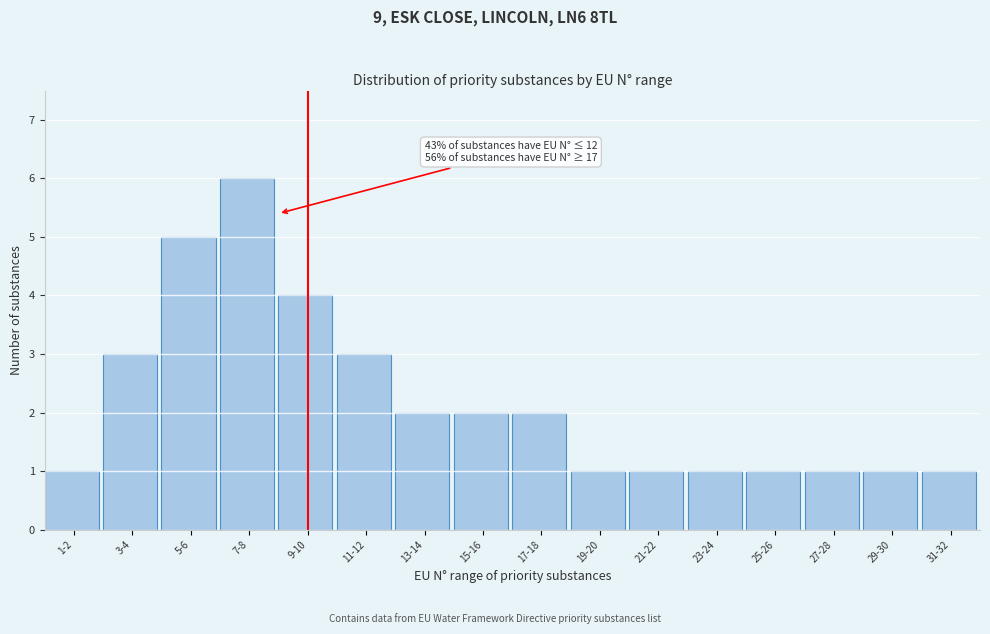

Reading left to right, extract all data points from this chart.

1	3	5	6	4	3	2	2	2	1	1	1	1	1	1	1